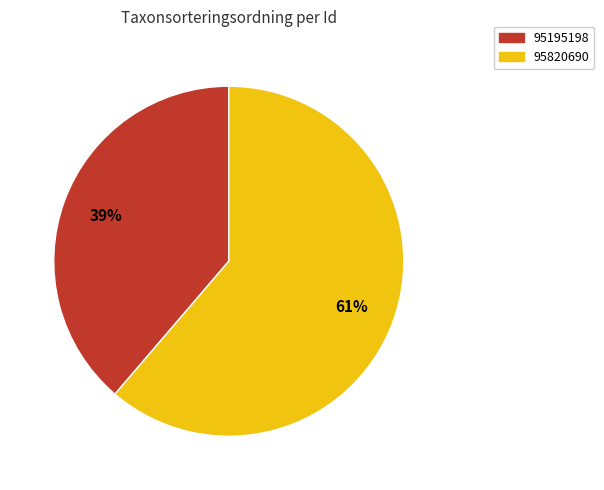

Which category accounts for the majority?

95820690